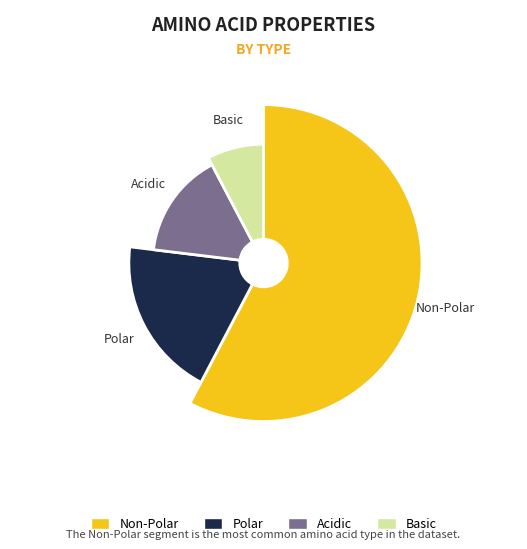

Do acidic and basic together represent more than half of the pie?

No